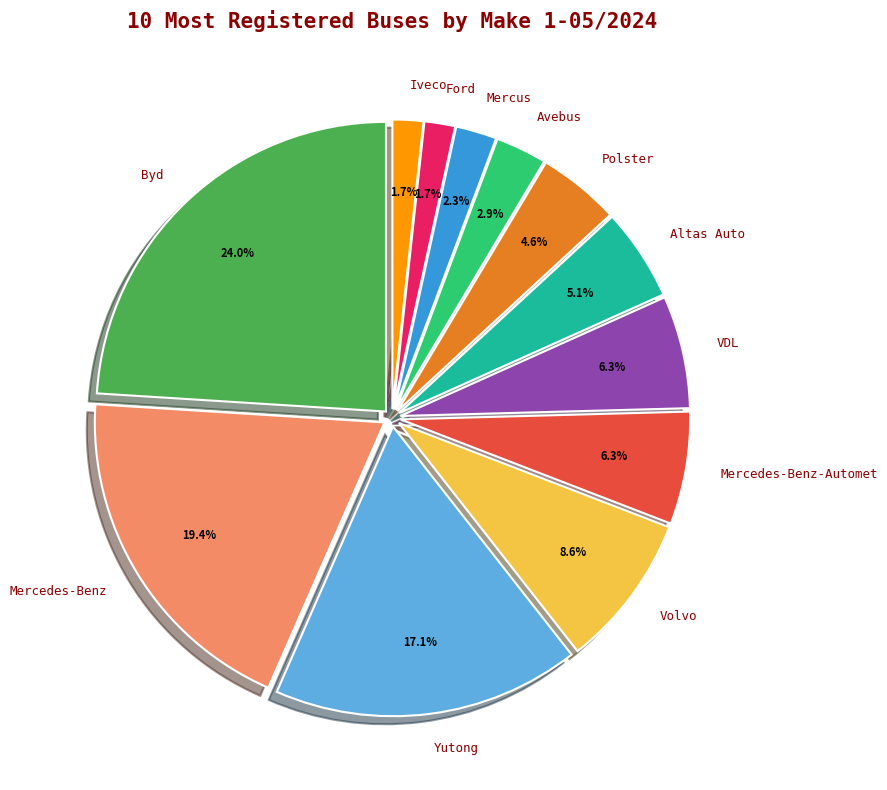

What is the total percentage of Iveco and Mercedes-Benz-Automet?

8.0%